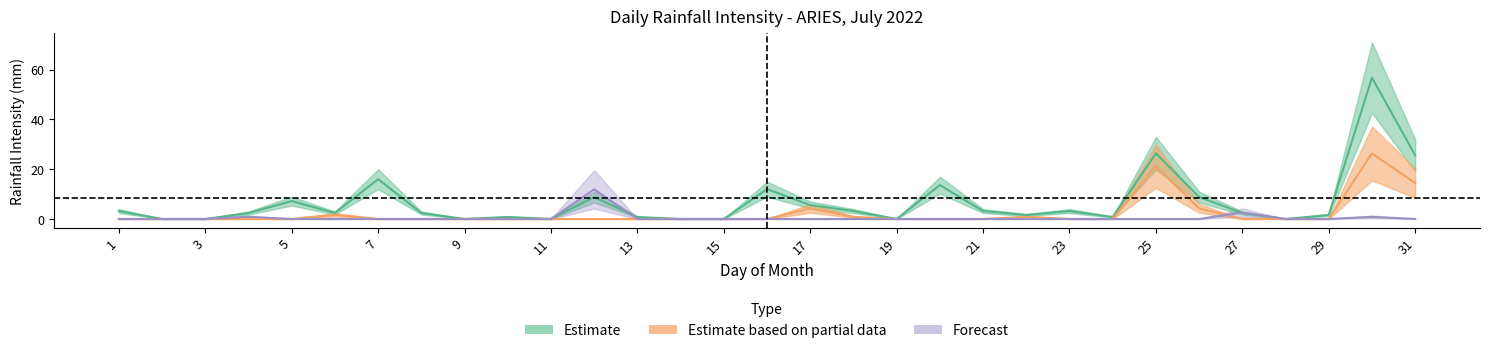

Count the number of categories in the chart.

31